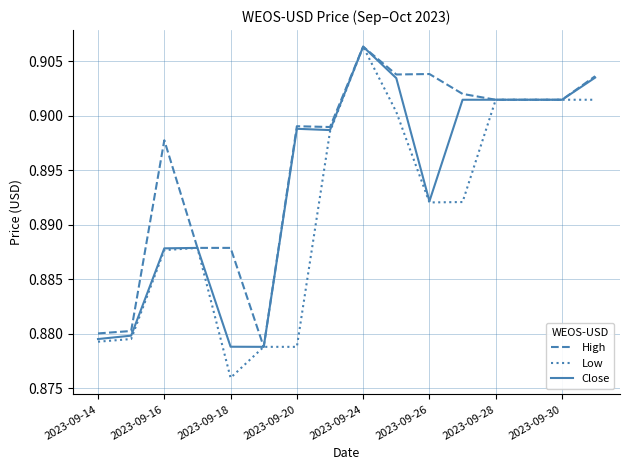

Which series has the largest total across all categories?

High